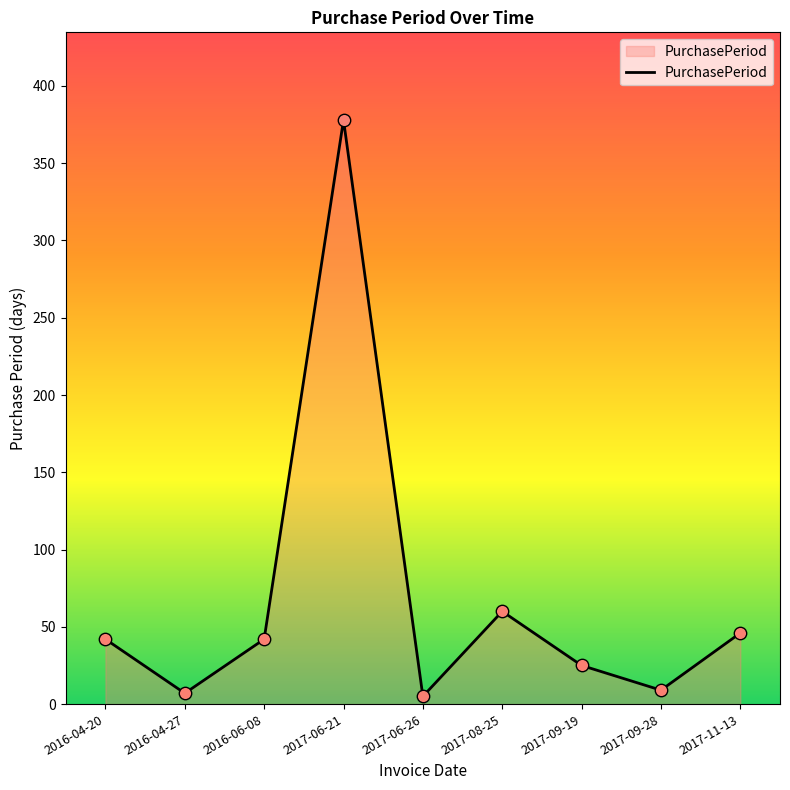

What is the change in value from 2016-04-27 to 2016-06-08?

+35